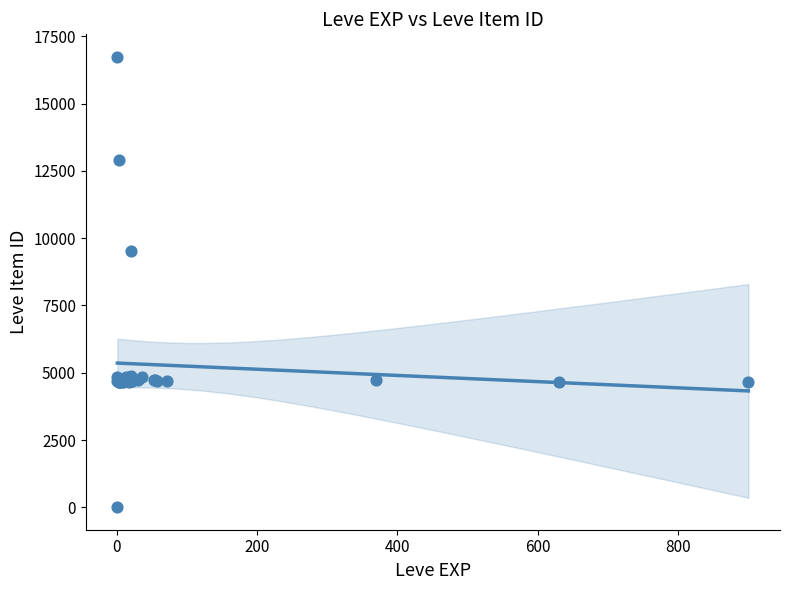

What Y value in the scatter plot is closest to 8370?

9516